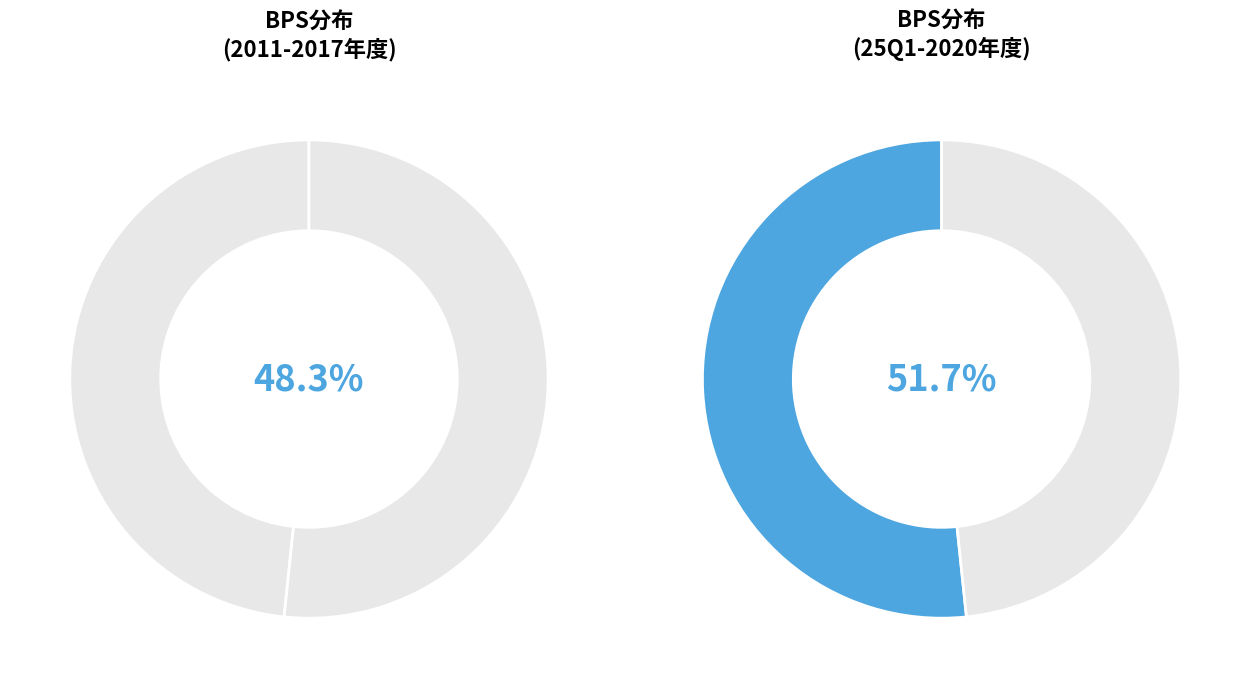

Does 2013 account for over 50% of the chart?

No